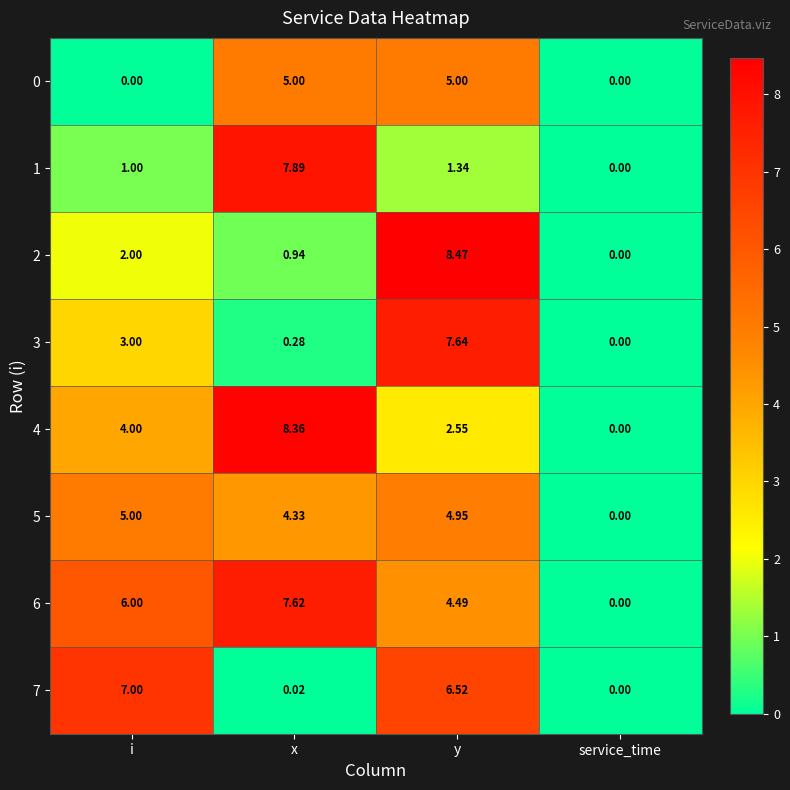

List the labels in order of 4 value, smallest first.

service_time, y, i, x